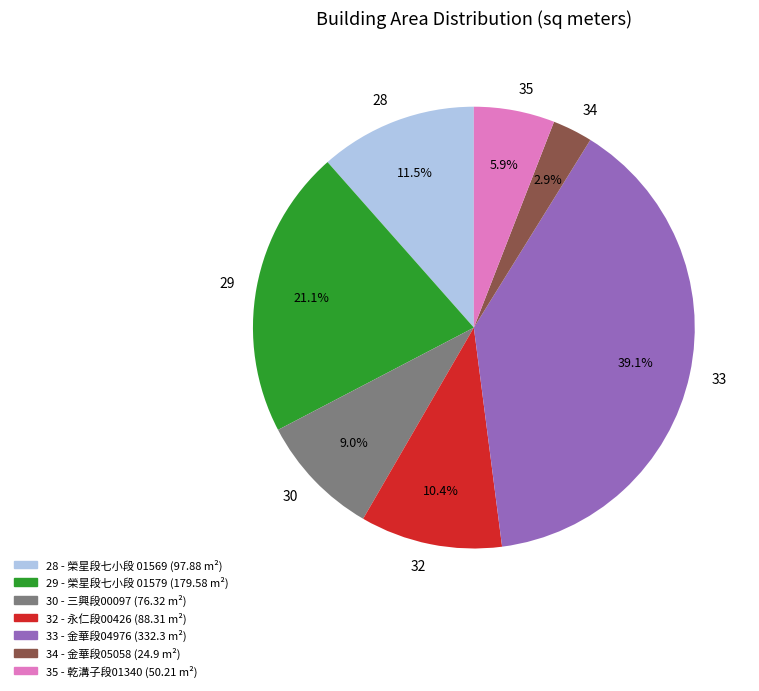

Rank the categories by value from highest to lowest.

33, 29, 28, 32, 30, 35, 34